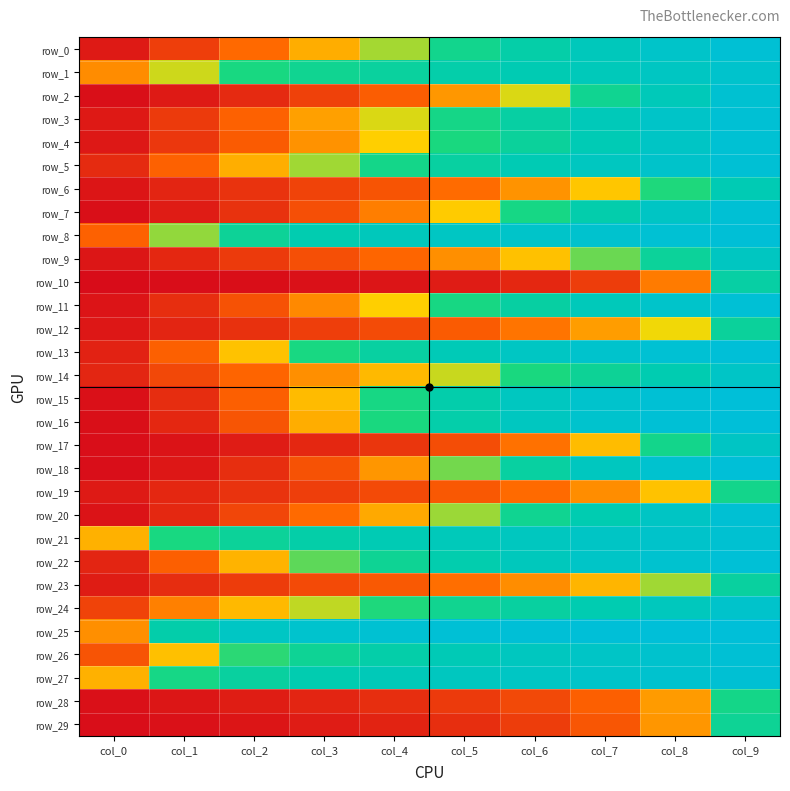

The value of row_19 at col_8 is 0.4. True or false?

True